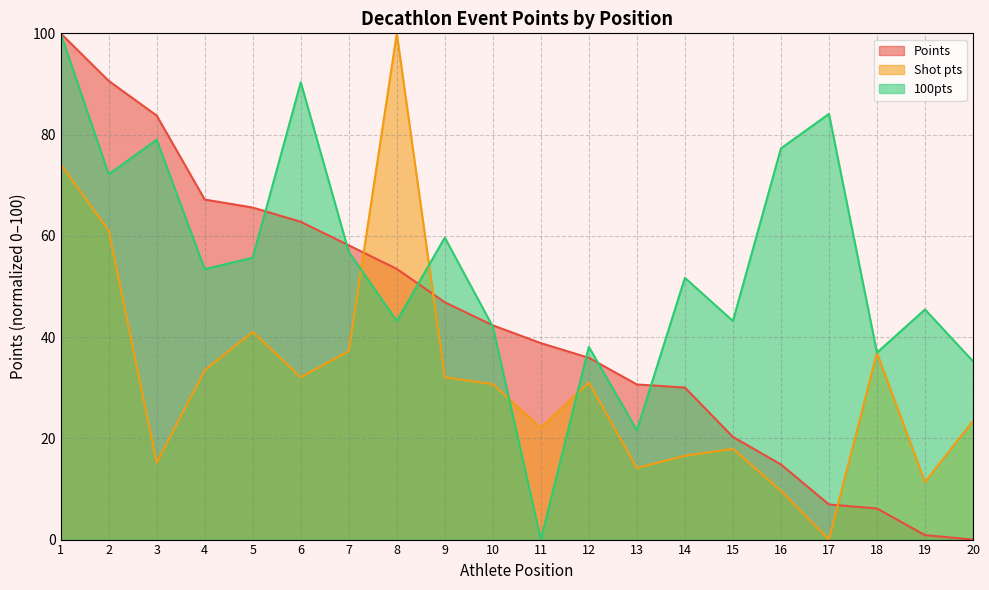

Which series changed the most between 2 and 17?

Points